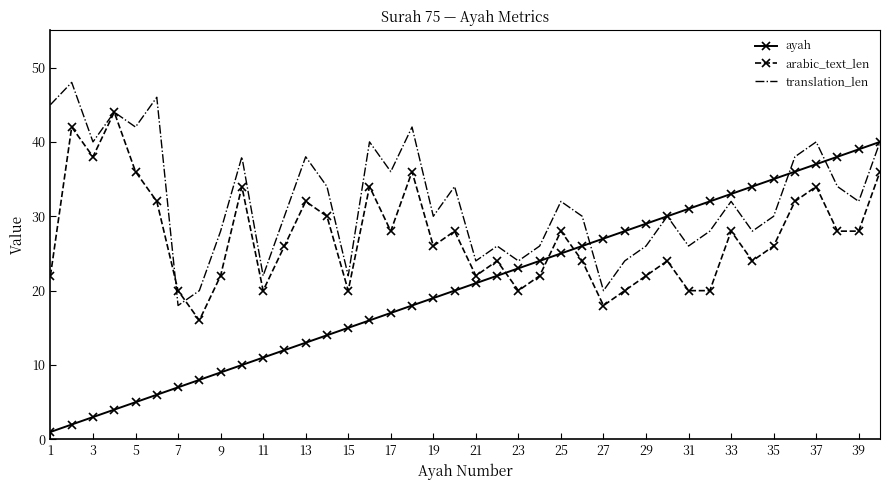

What is the difference between the maximum and minimum values in the arabic_text_len series?

28